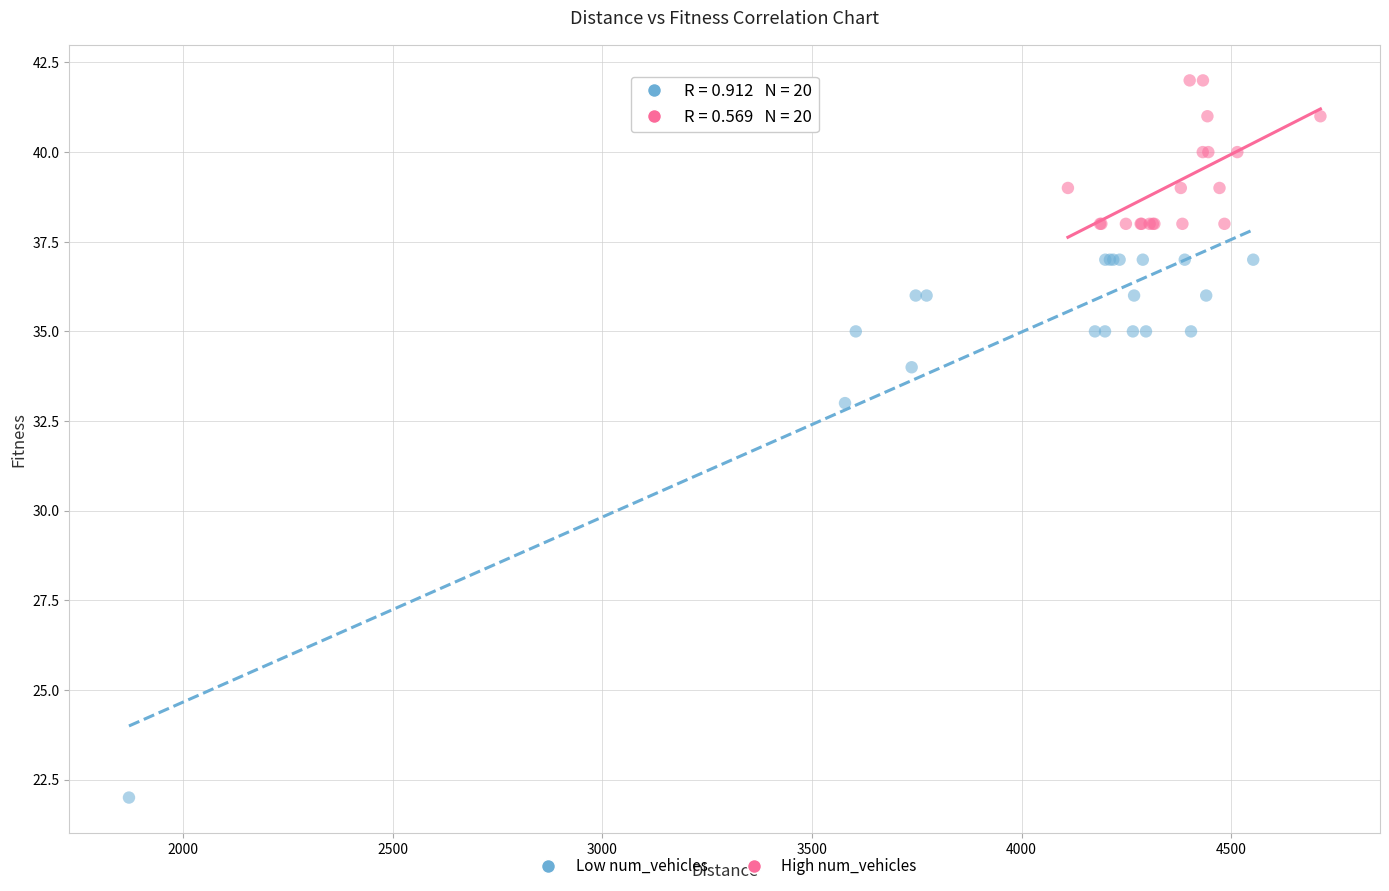

What are all the series names shown in the legend?

Low num_vehicles, High num_vehicles